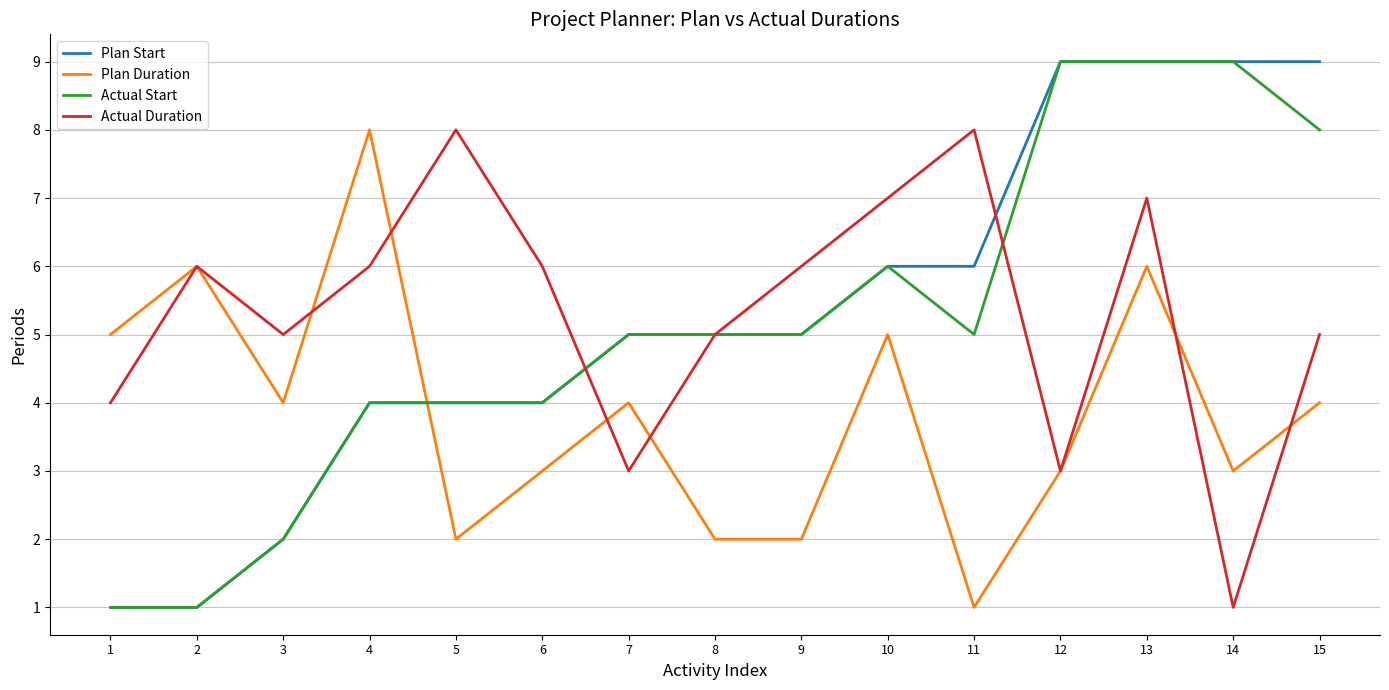

Is the value of Plan Start at 7 greater than the value of Plan Duration at 7?

Yes